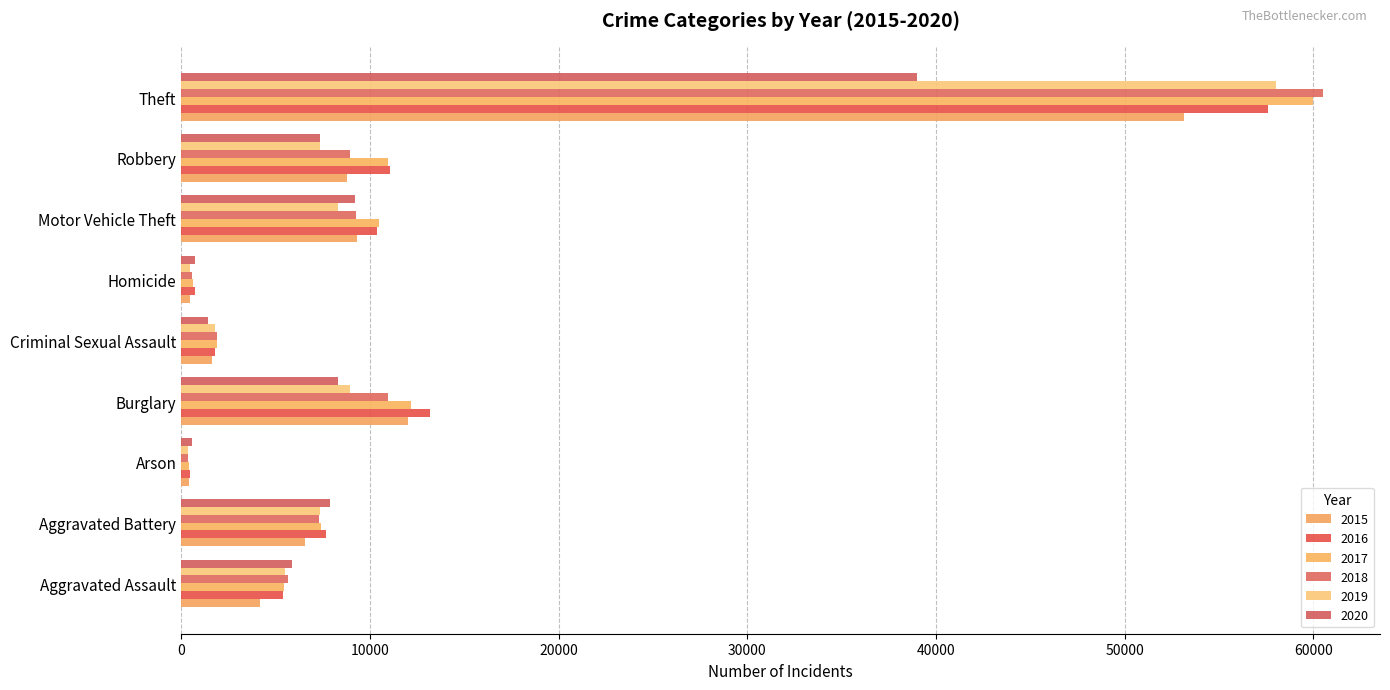

At how many categories does at least one series exceed 16887?

1